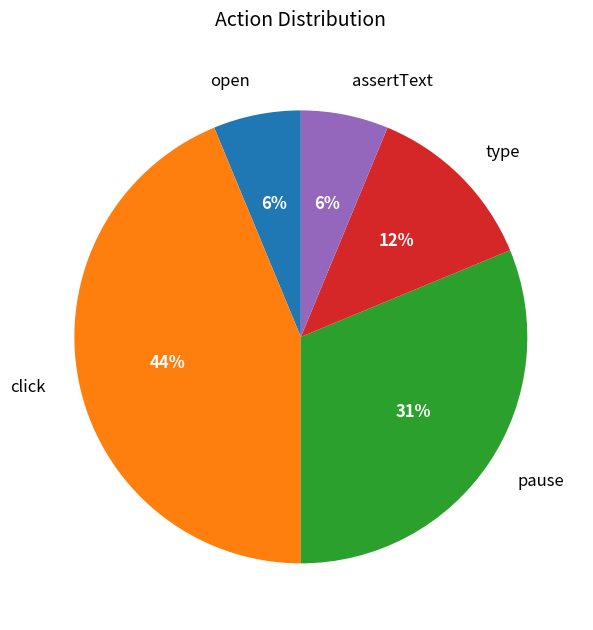

What percentage is the pause slice, to the nearest percent?

31%